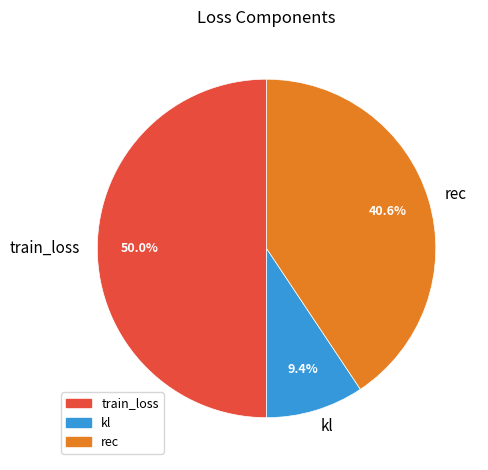

To the nearest percent, what portion does train_loss represent?

50%